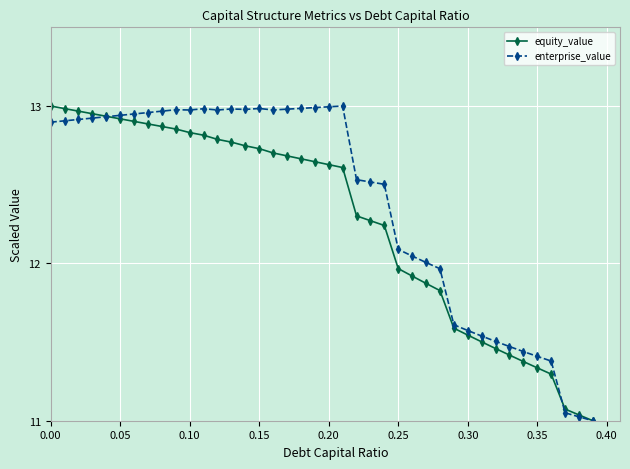

What is the value of the enterprise_value point at the 26th from the left?

12.1